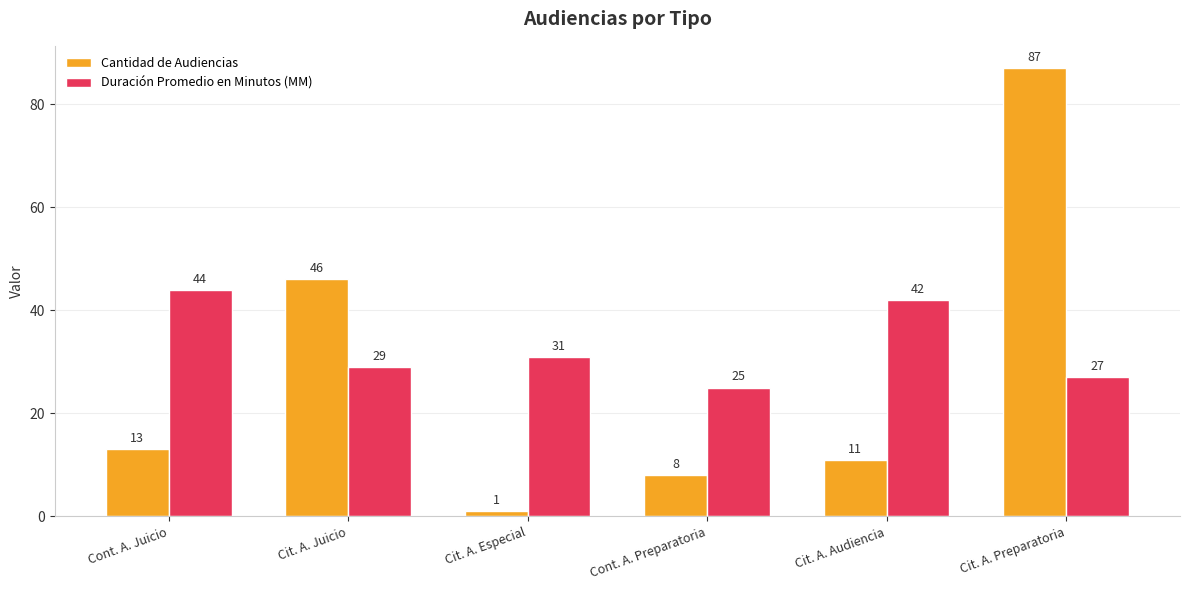

What is the value of the Cantidad de Audiencias bar at the 4th from the left?

8